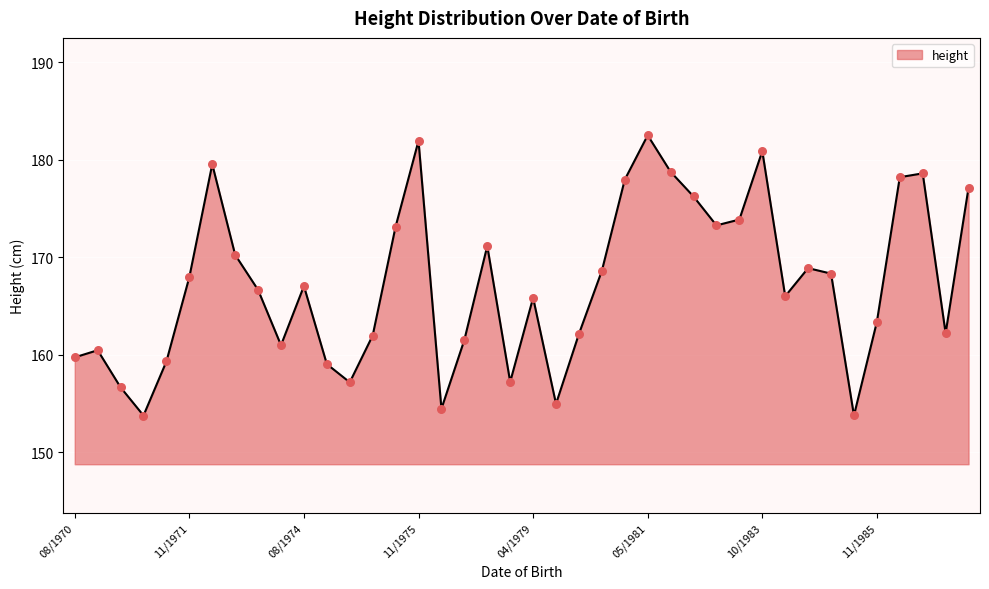

What is the difference between the maximum and minimum values?

28.8